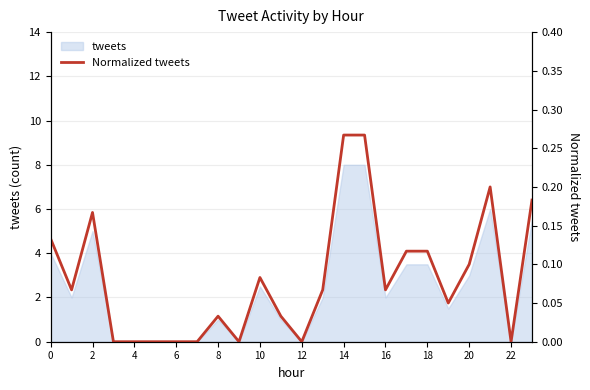

Is it true that the value at 17 is 0.1?

True